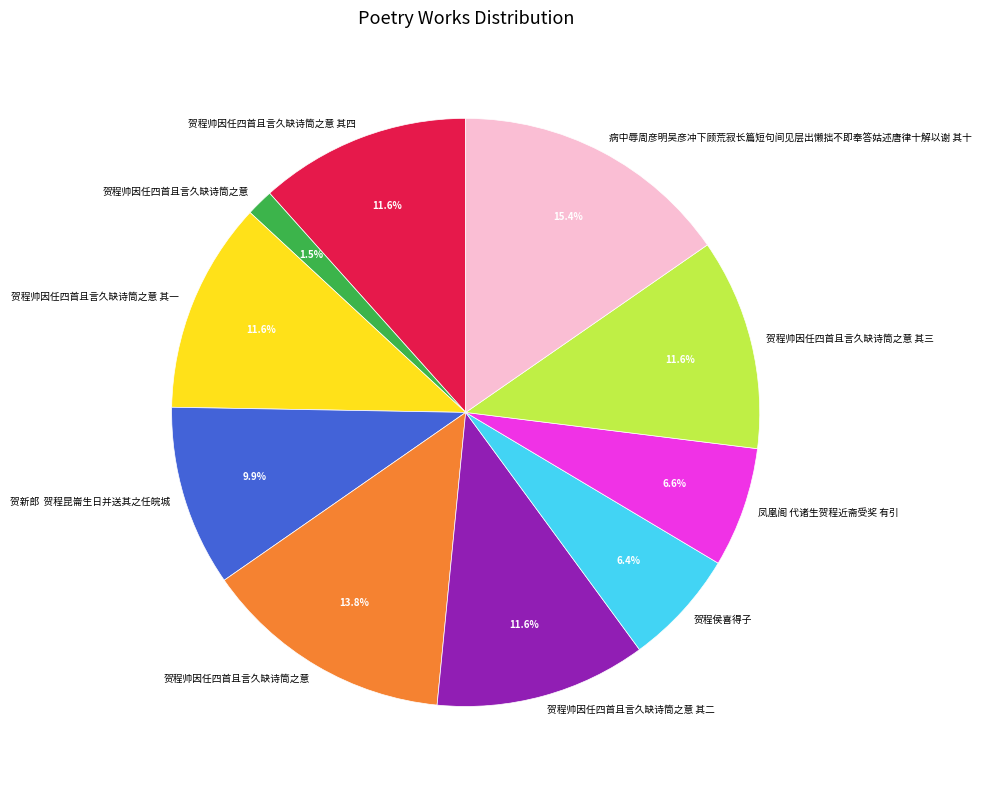

Is there any slice that represents more than half of the pie?

No